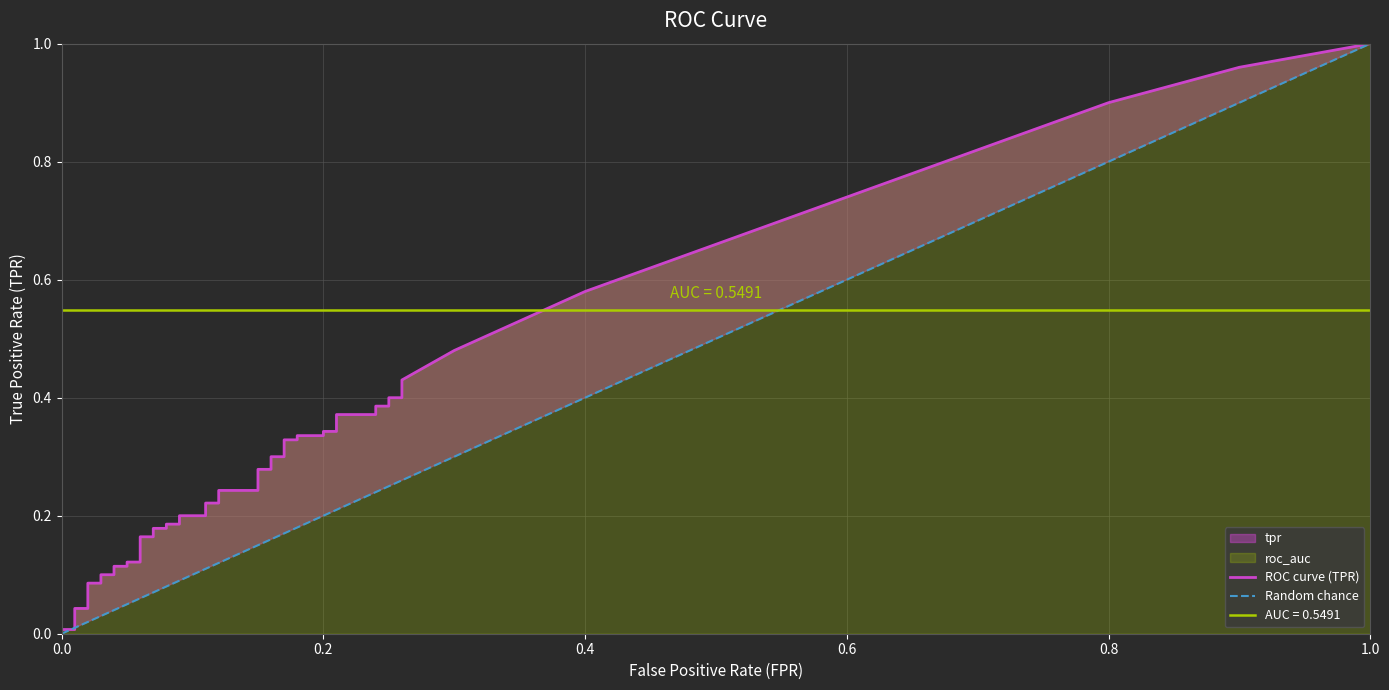

The value of roc_auc at 31 is 0.1. True or false?

False